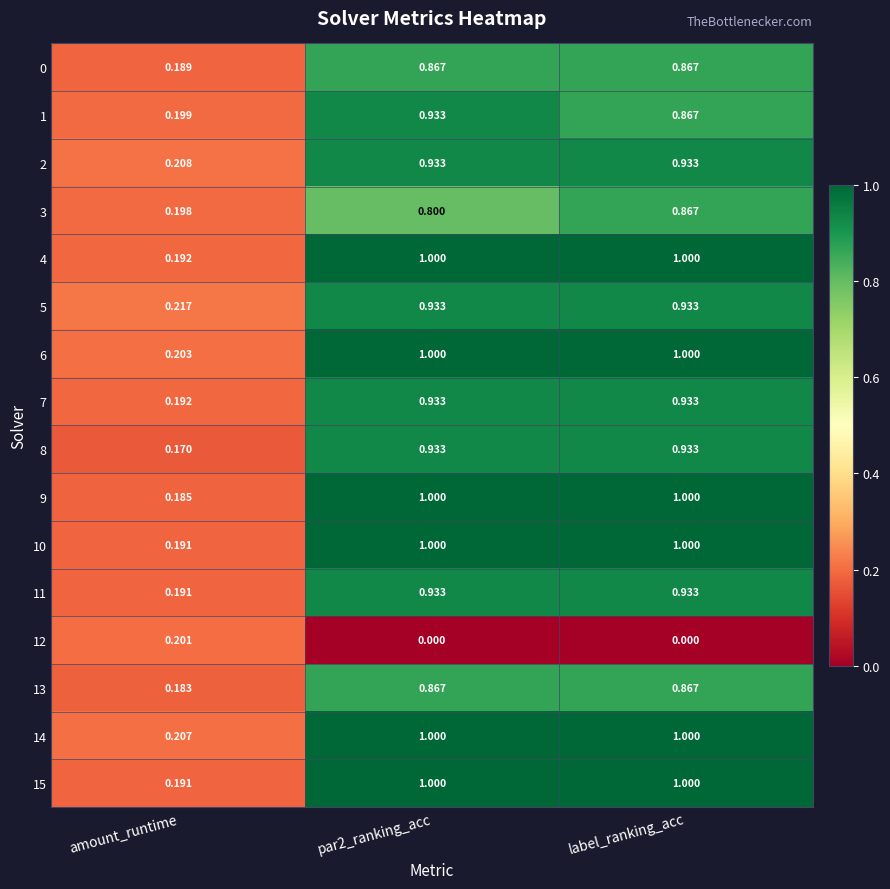

Between par2_ranking_acc and label_ranking_acc, which series saw the biggest shift?

3